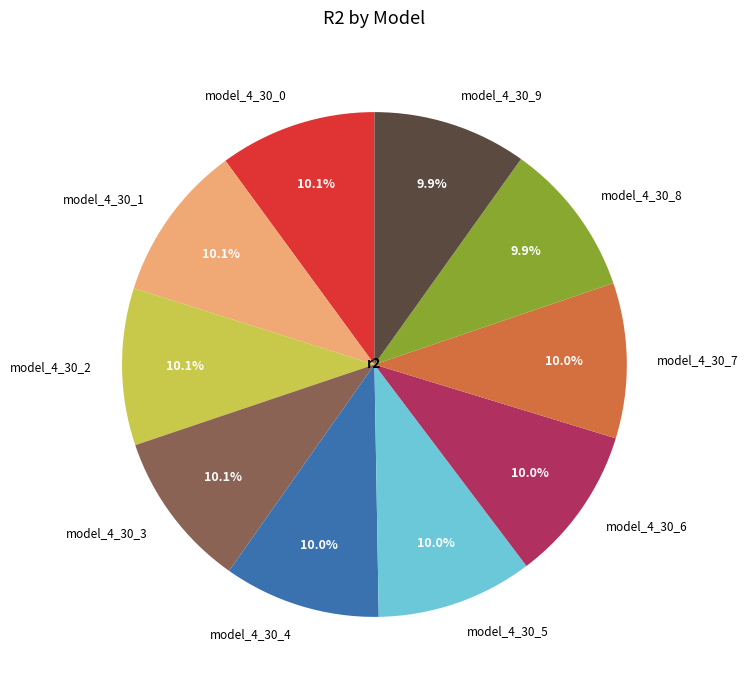

True or false: model_4_30_4 accounts for 23% of the total.

False